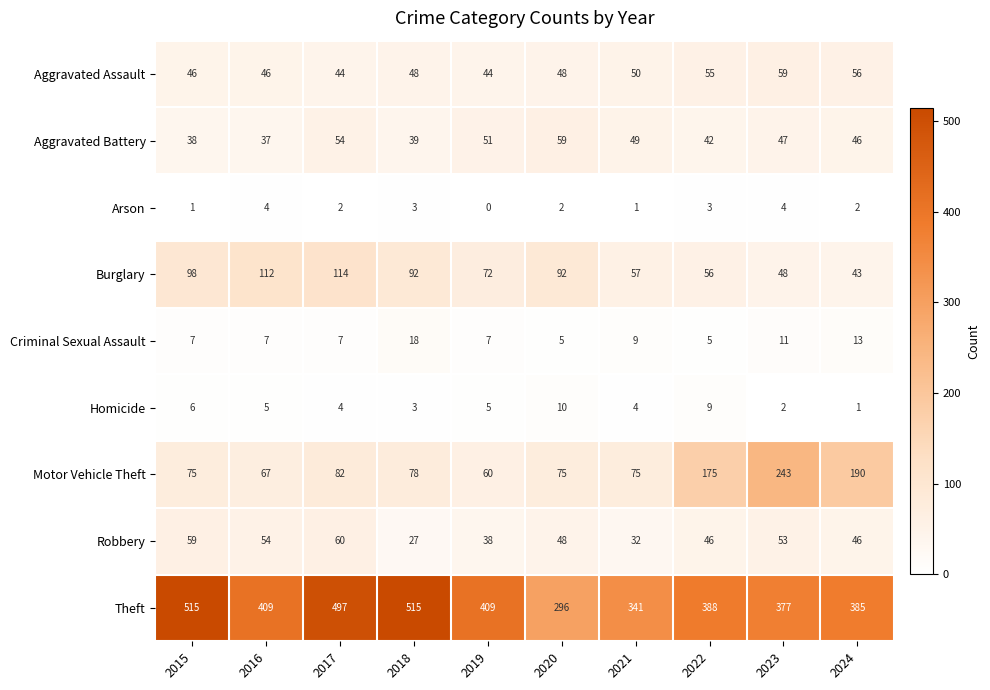

At which category is the sum across all series the highest?

2017